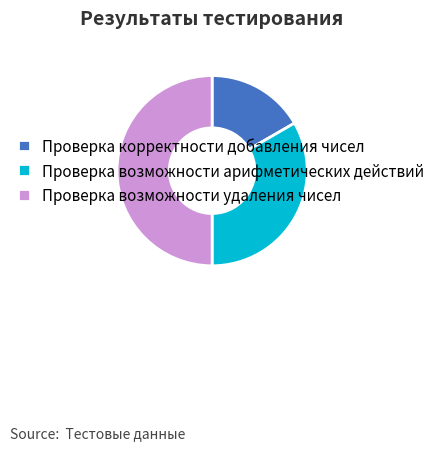

Which category has the smallest portion of the pie?

Проверка корректности добавления чисел